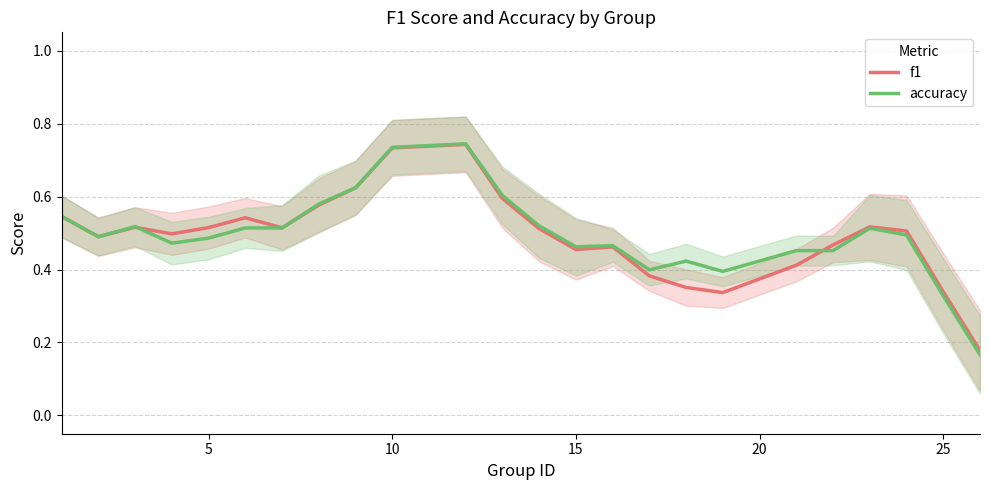

Which series ends up on top after the final intersection of f1 and accuracy?

f1